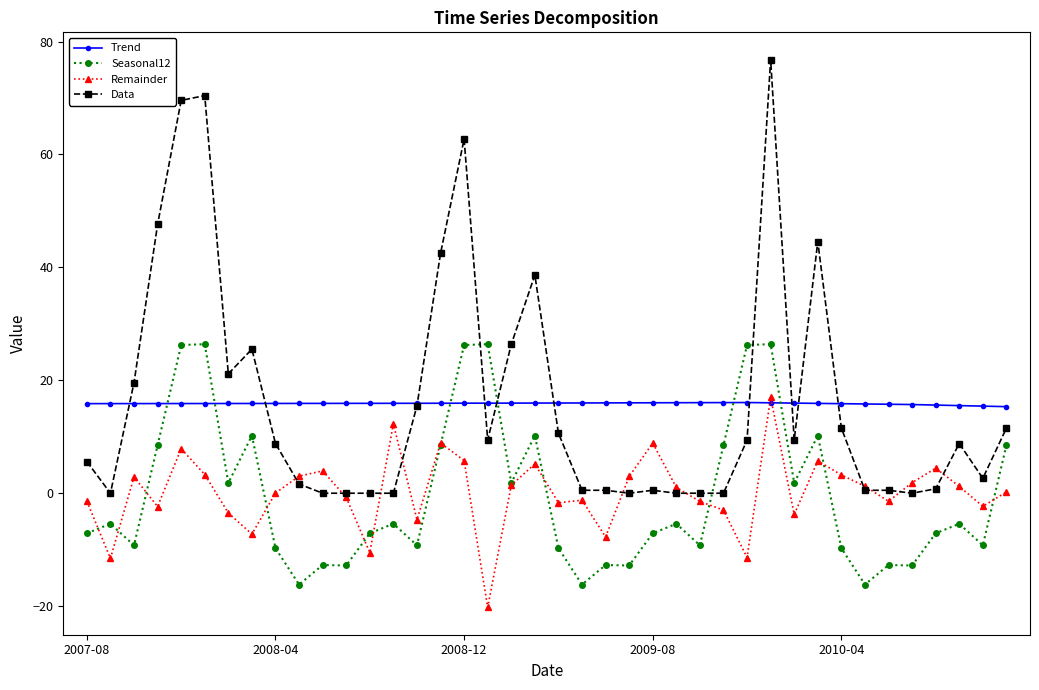

What is the minimum value for Seasonal12?

-16.2